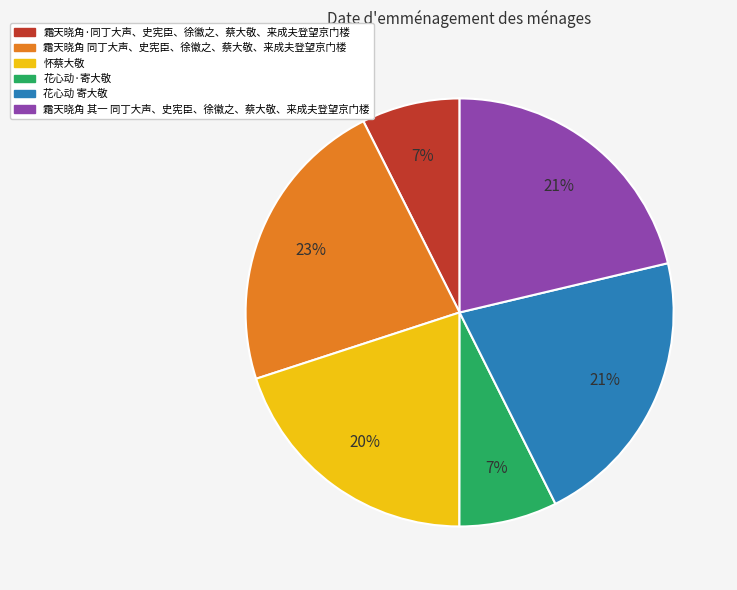

To the nearest percent, what is the difference between the 霜天晓角 其一 同丁大声、史宪臣、徐徽之、蔡大敬、来成夫登望京门楼 and 怀蔡大敬 slice percentages?

1%